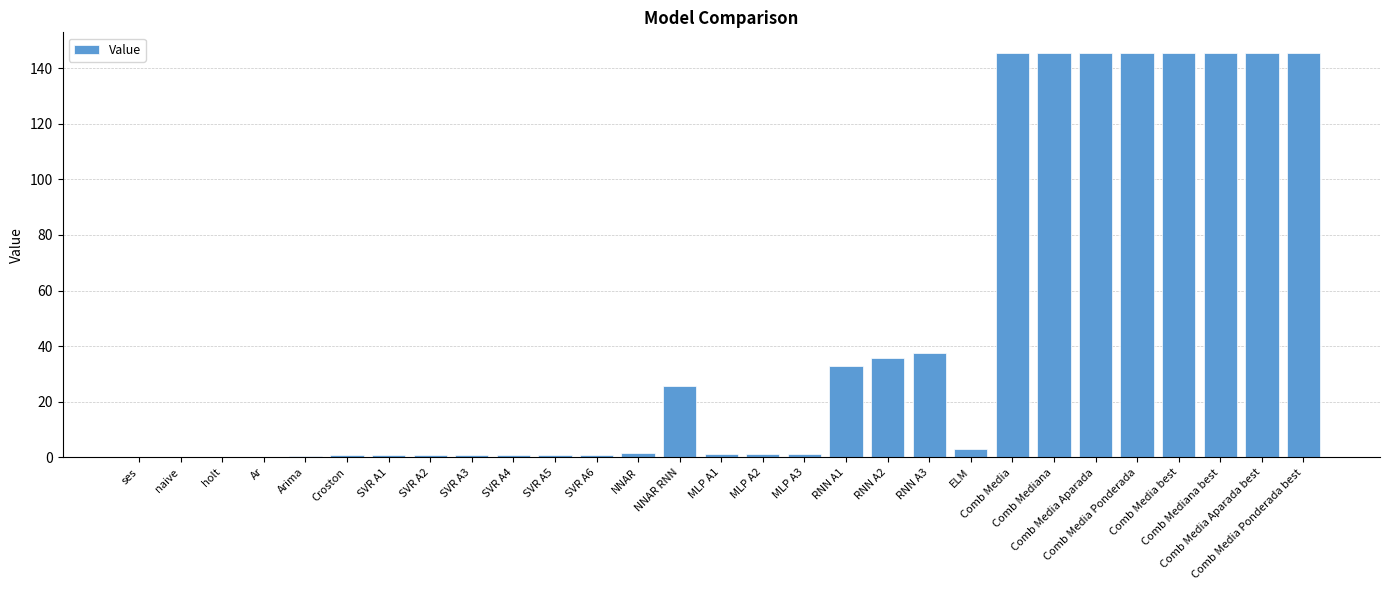

What is the maximum value shown in the chart?

145.6